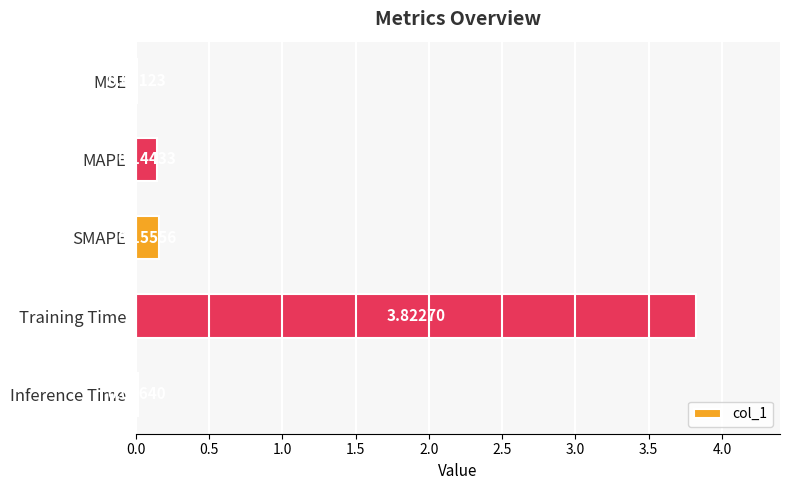

What is the average value?

0.8